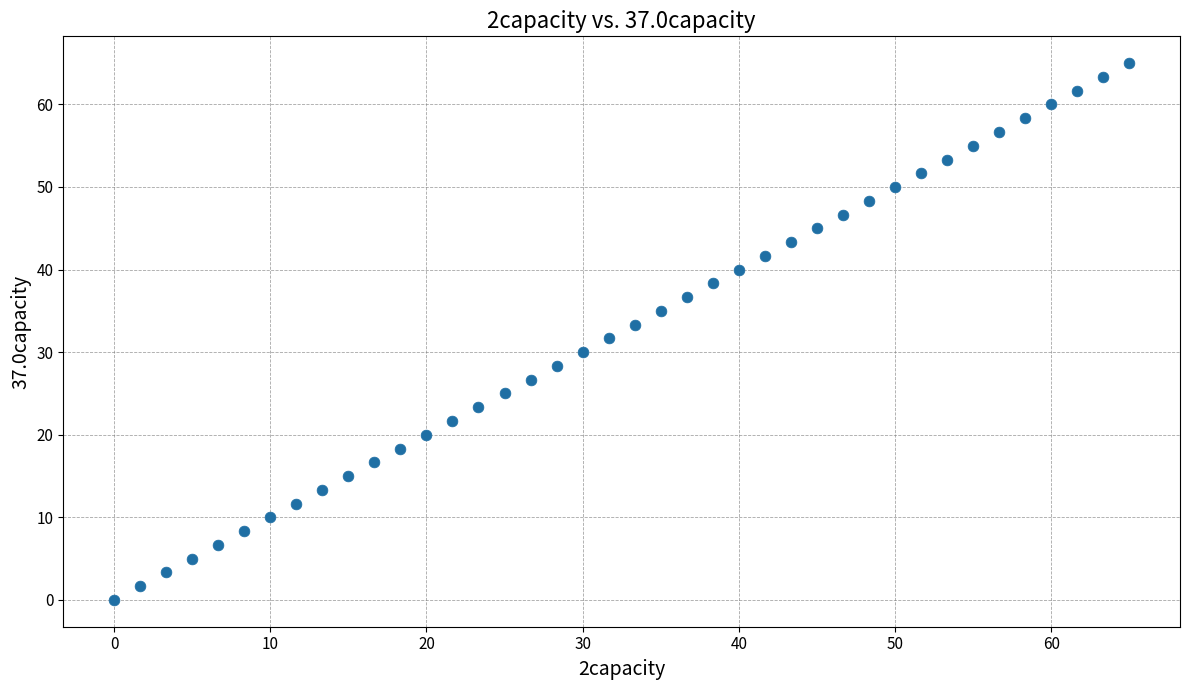

What is the range of Y values (max minus min)?

65.0